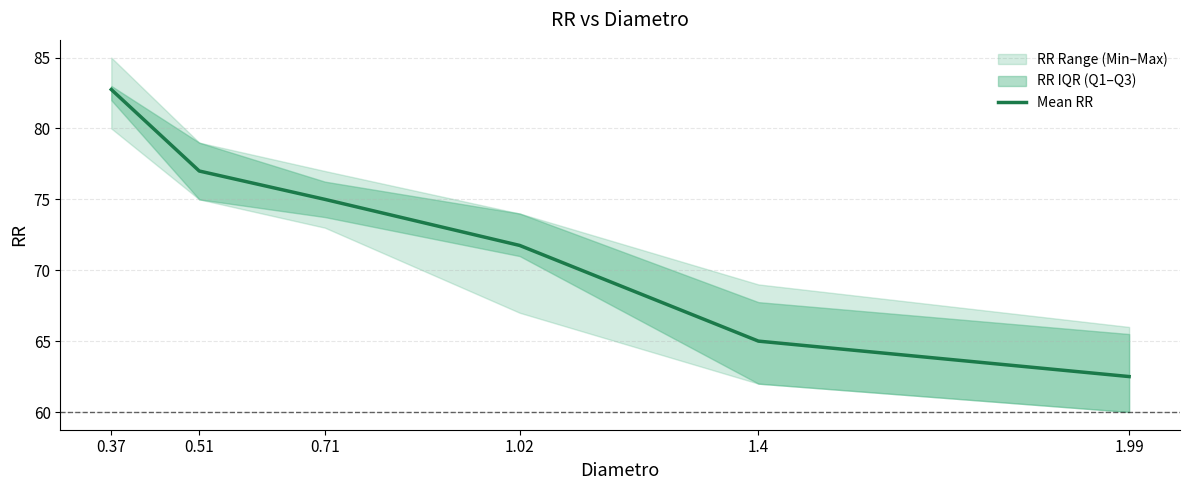

True or false: there are more than 2 points higher than both neighbors.

False